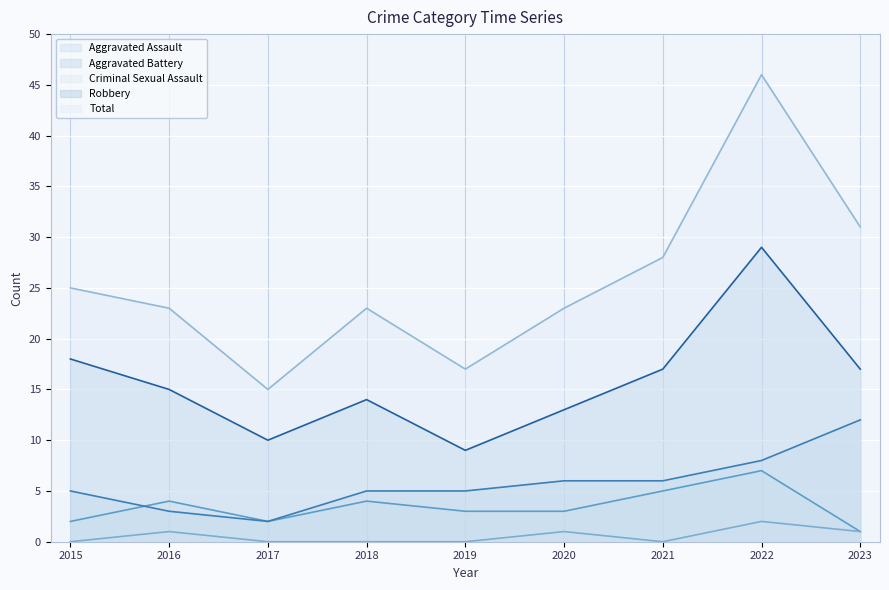

What is the lowest value of the Aggravated Assault series?

1